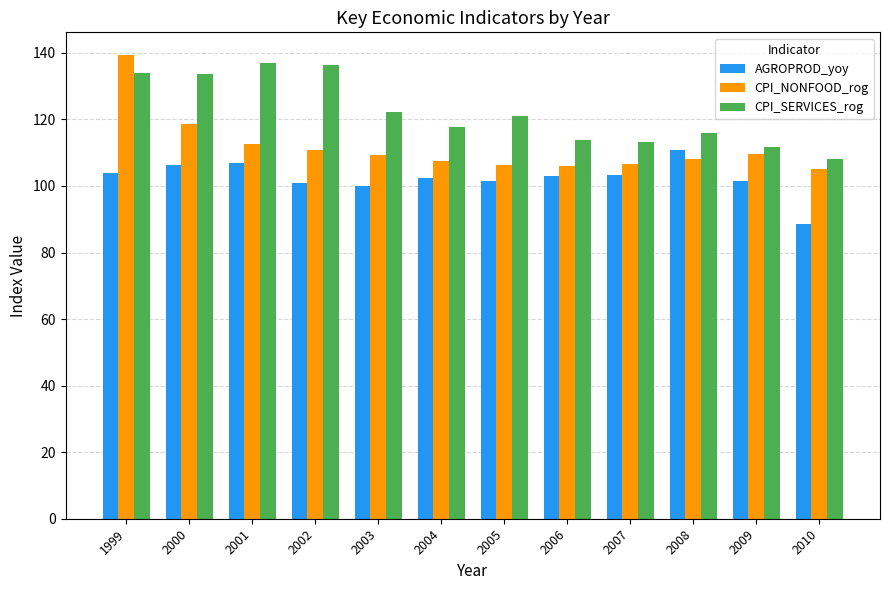

What are all the series names shown in the legend?

AGROPROD_yoy, CPI_NONFOOD_rog, CPI_SERVICES_rog